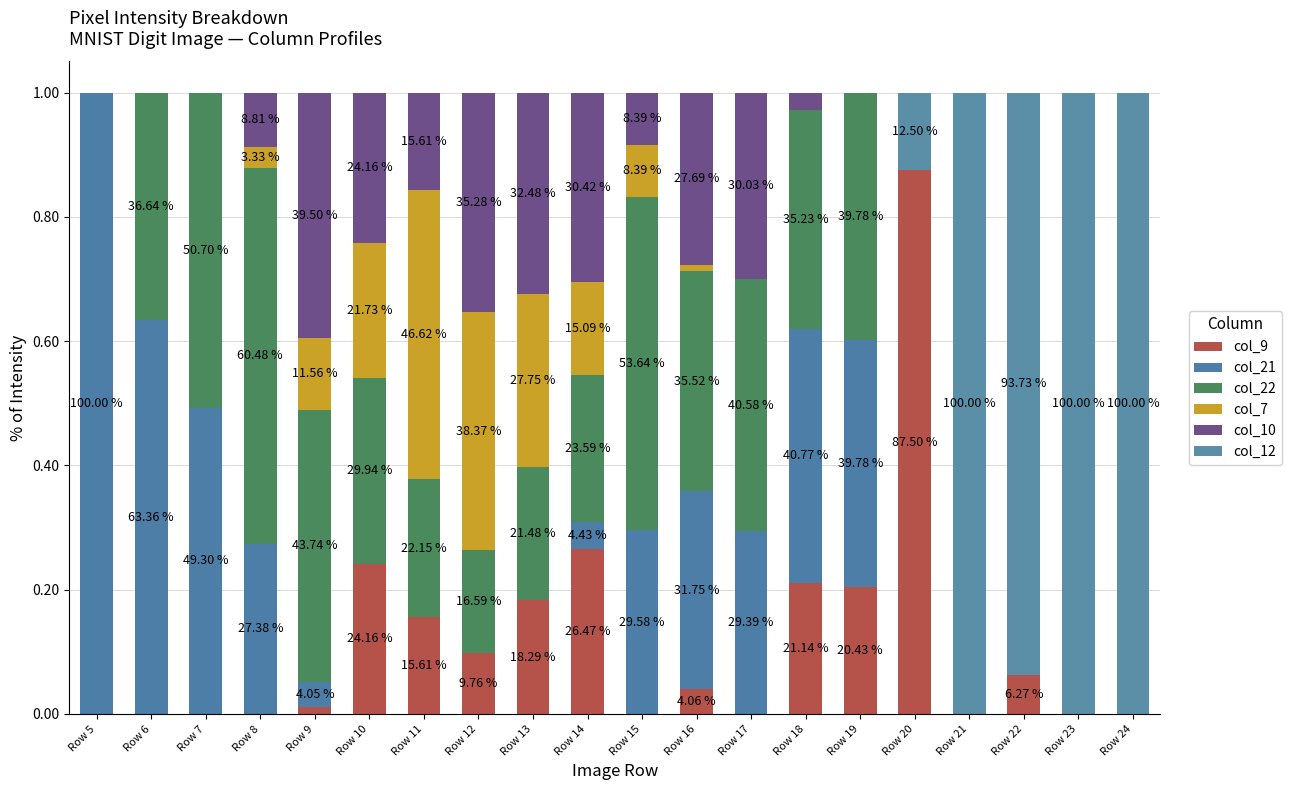

What is the sum of all col_12 values?

4.1